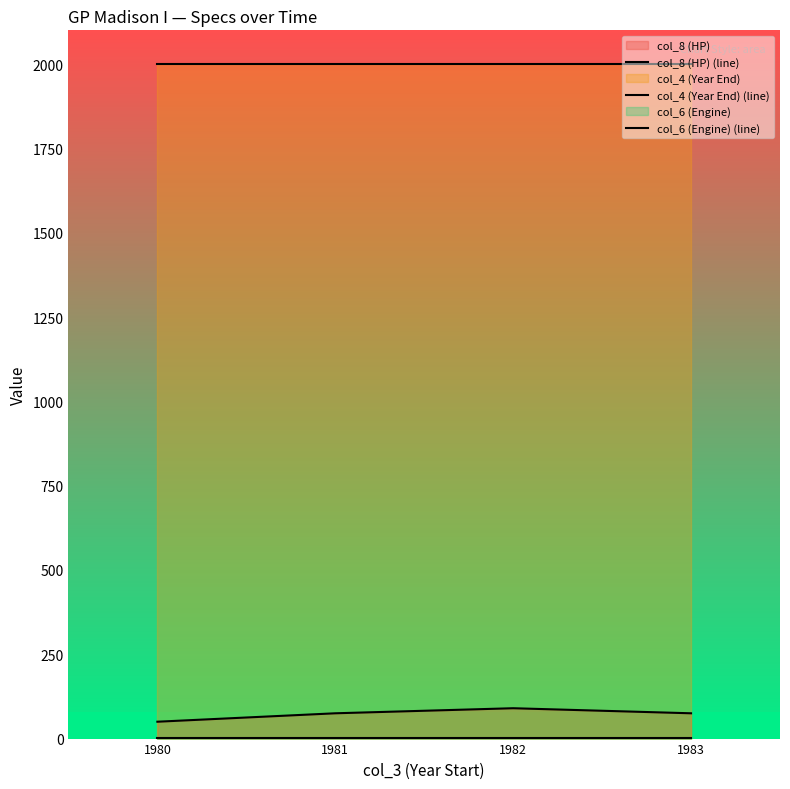

What is the sum of the col_8 (HP) (line) values at 1981 and 1983?

150.0